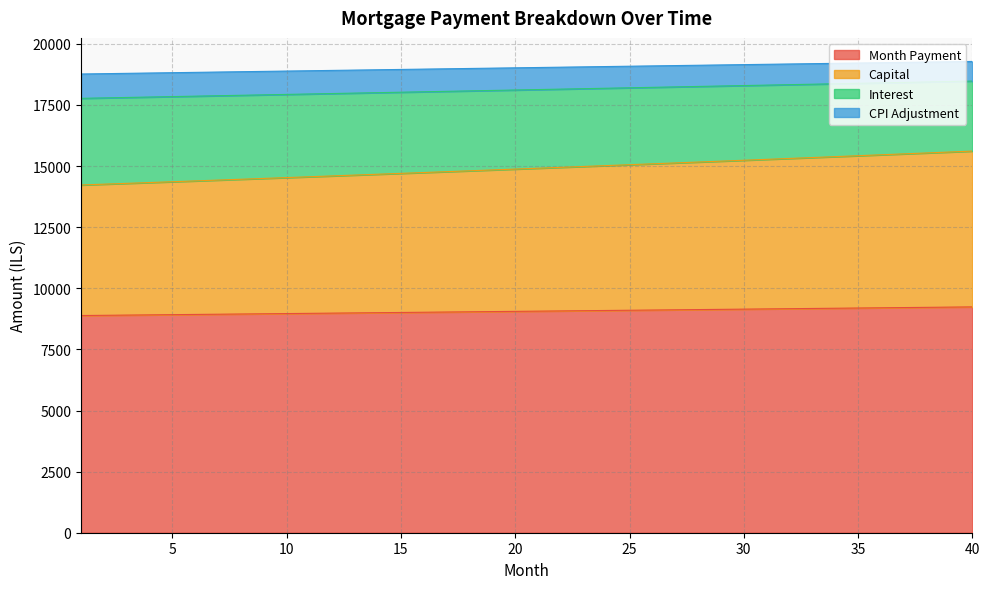

What is the minimum value shown in the chart?

8886.1